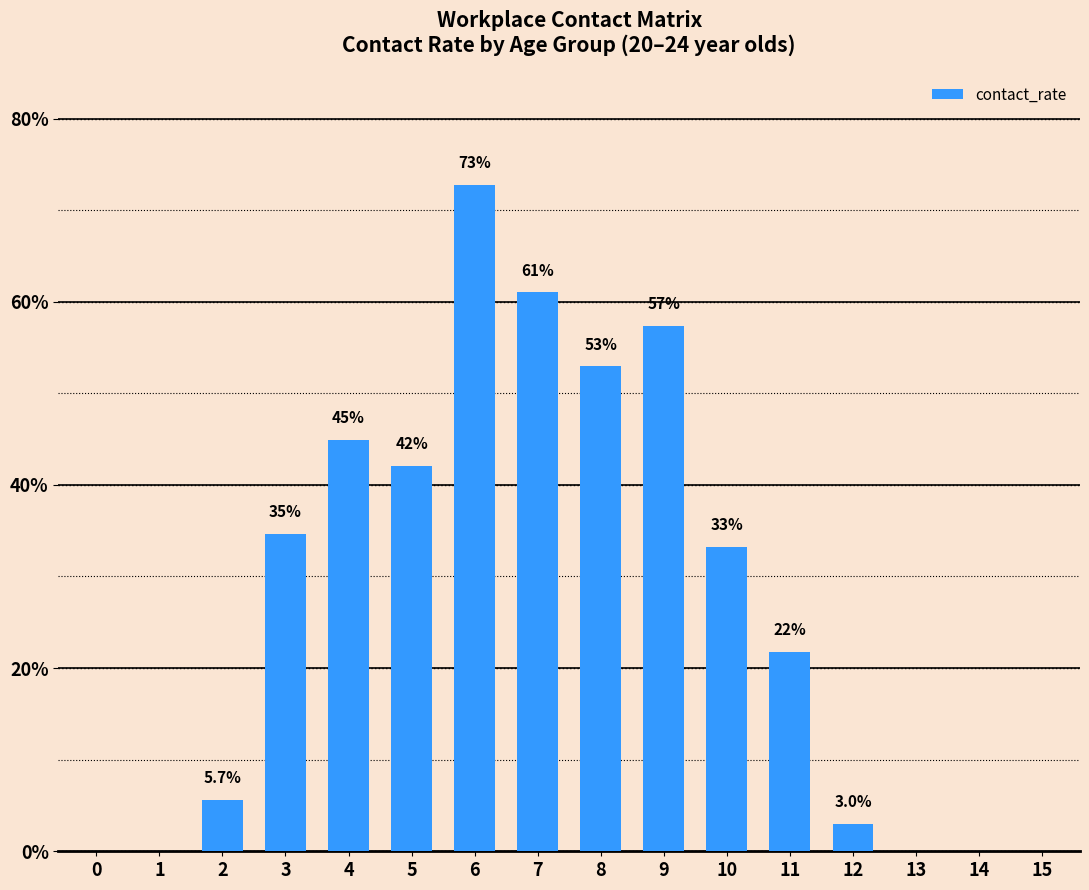

The value at 11 is 0.2. True or false?

True